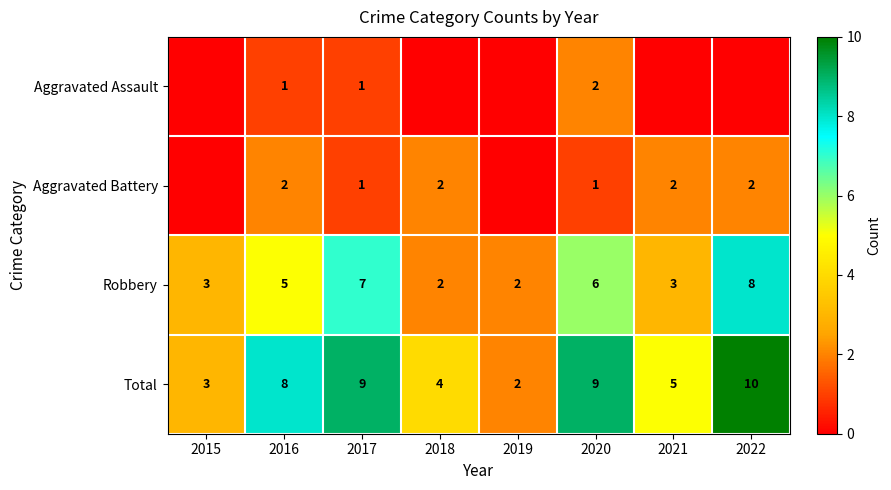

What is the difference between the second highest and second lowest values in the Robbery series?

5